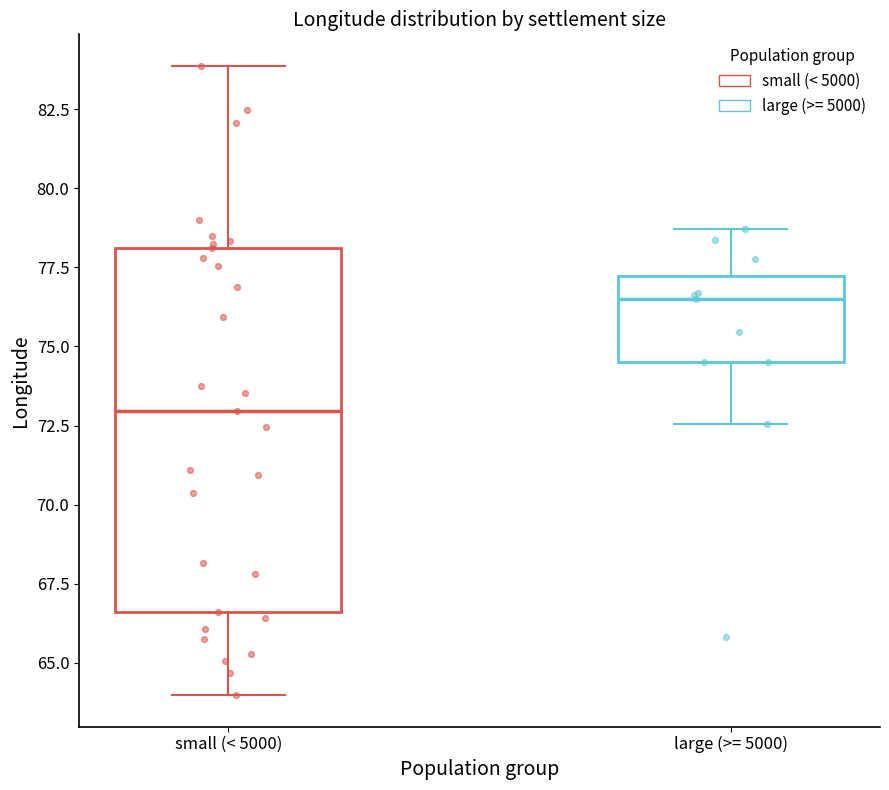

Reading left to right, read every box against the y-axis: the position of its median line, the range the box covers, and the ends of its whiskers. The values are not printed on the chart, so give them approximately, as read against the axis.

small (< 5000): median 73.0, box 66.5 to 78.0, whiskers 64.0 to 84.0
large (>= 5000): median 76.5, box 74.5 to 77.0, whiskers 72.5 to 78.5